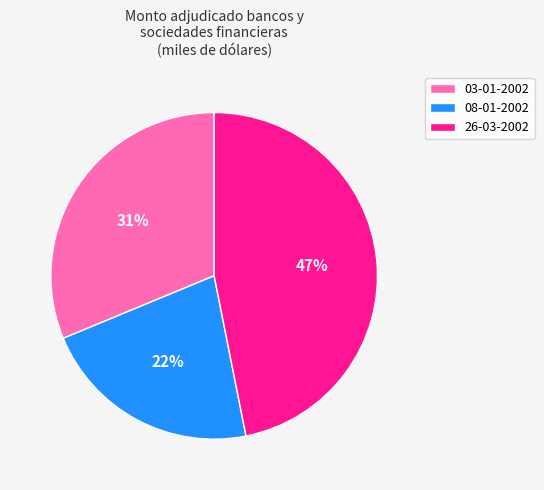

Rank the categories by value from lowest to highest.

08-01-2002, 03-01-2002, 26-03-2002